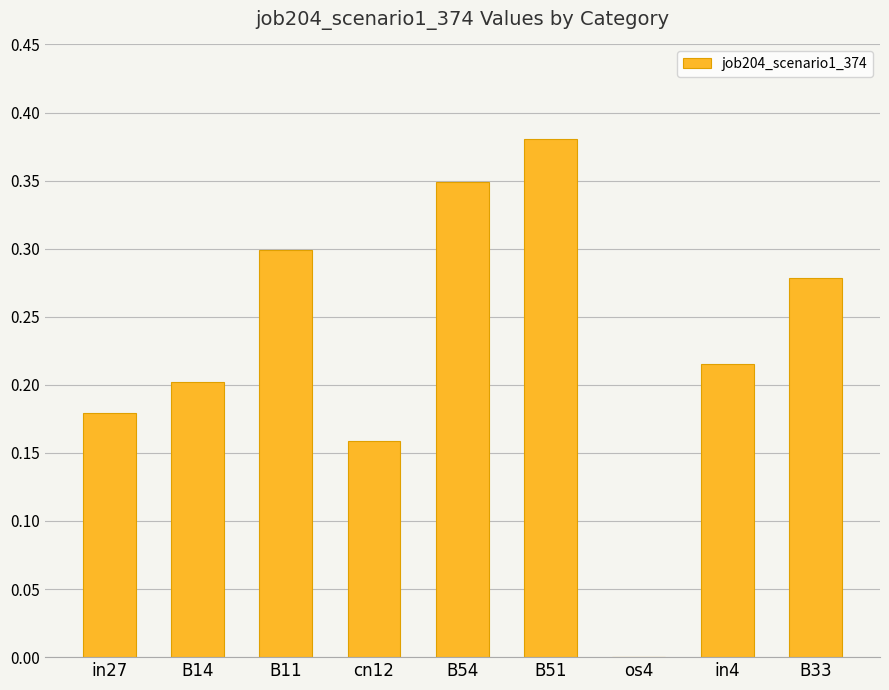

Count the number of data series in this chart.

1